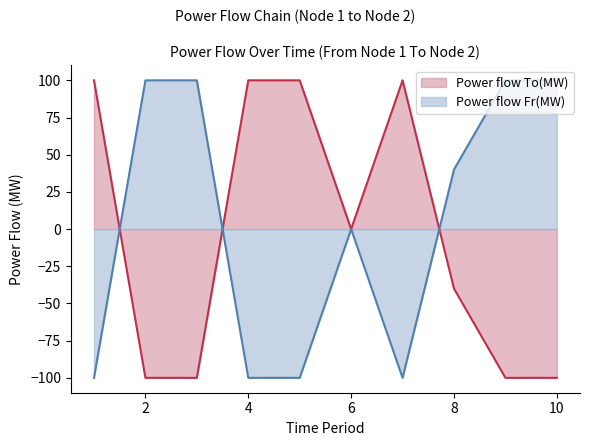

Rank the series by their maximum value, from lowest to highest.

Power flow To(MW), Power flow Fr(MW)